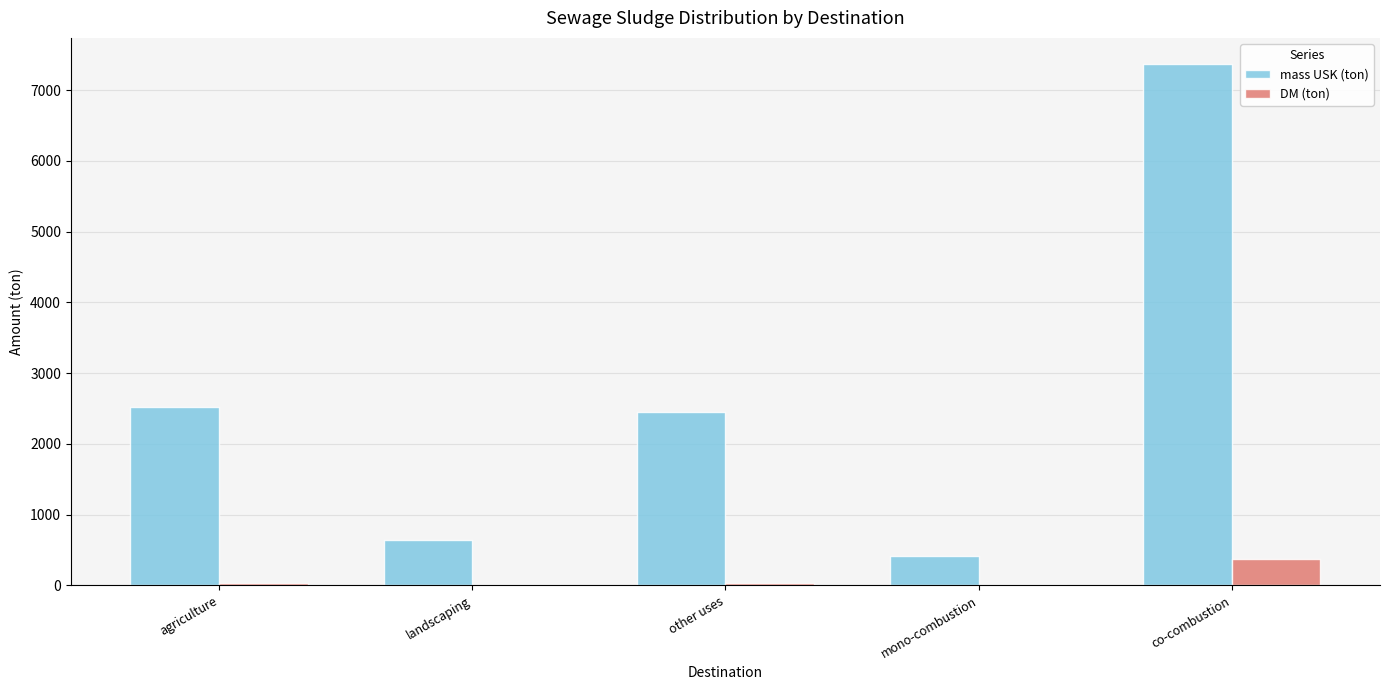

Between landscaping and other uses, which series saw the biggest shift?

mass USK (ton)